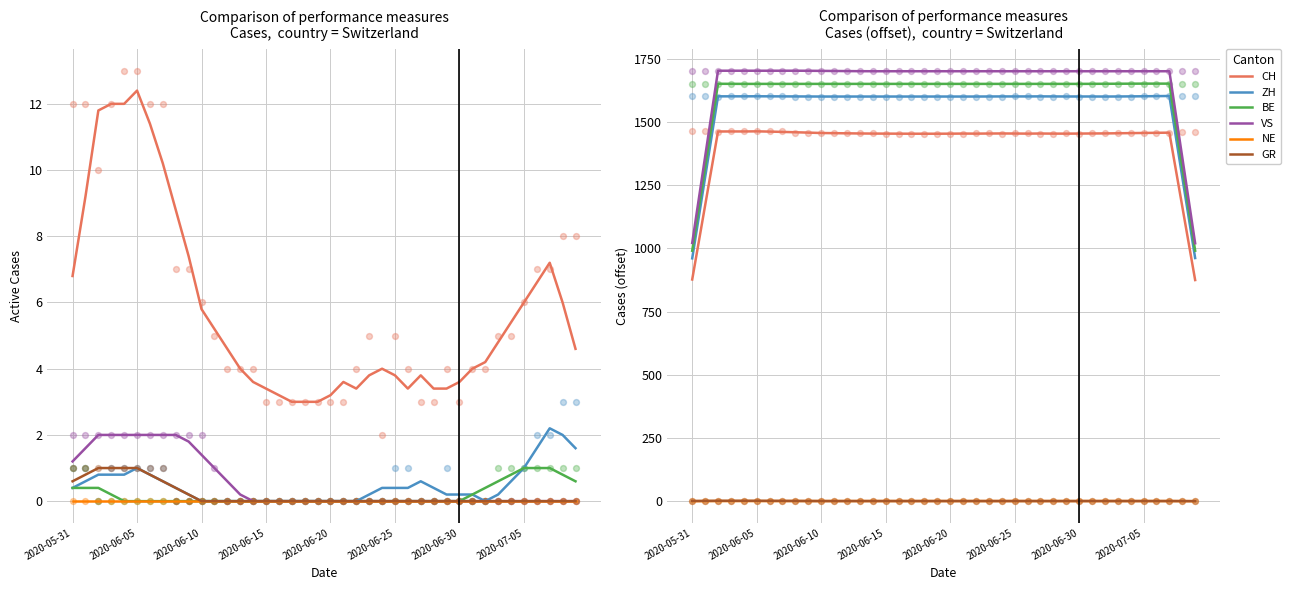

Which series contains the highest Y value?

VS